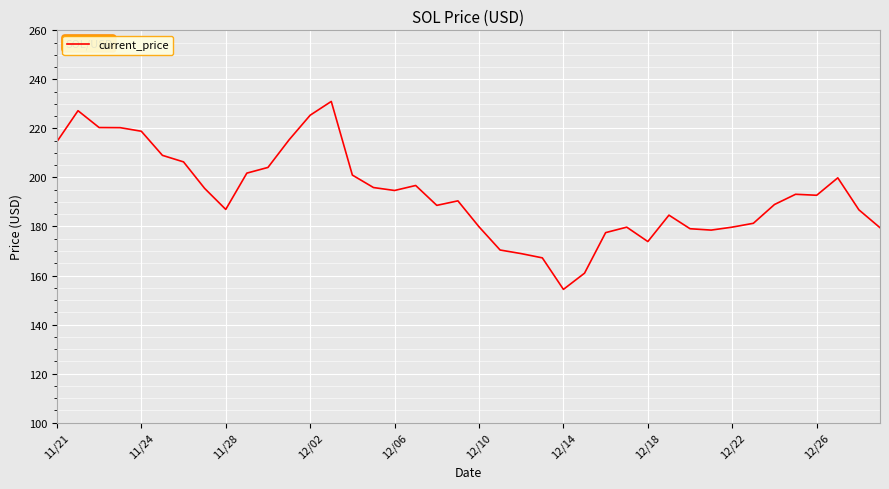

What is the smallest value displayed?

154.3